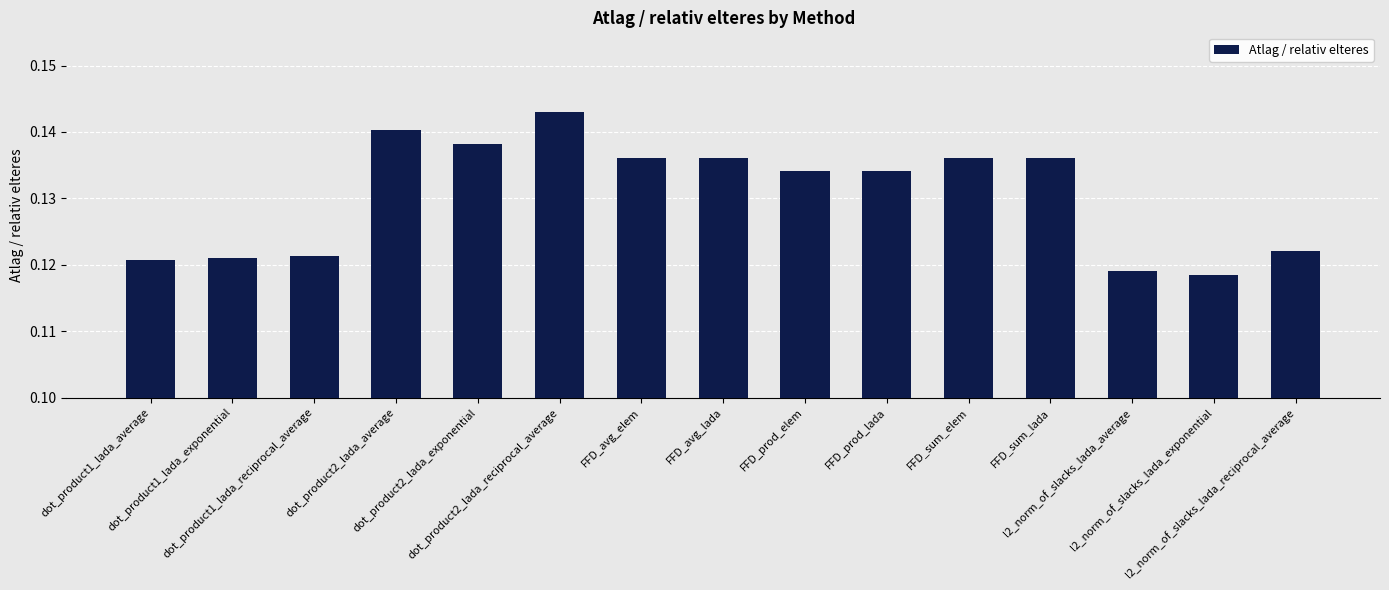

At which category does the chart reach its minimum across all series?

l2_norm_of_slacks_lada_exponential